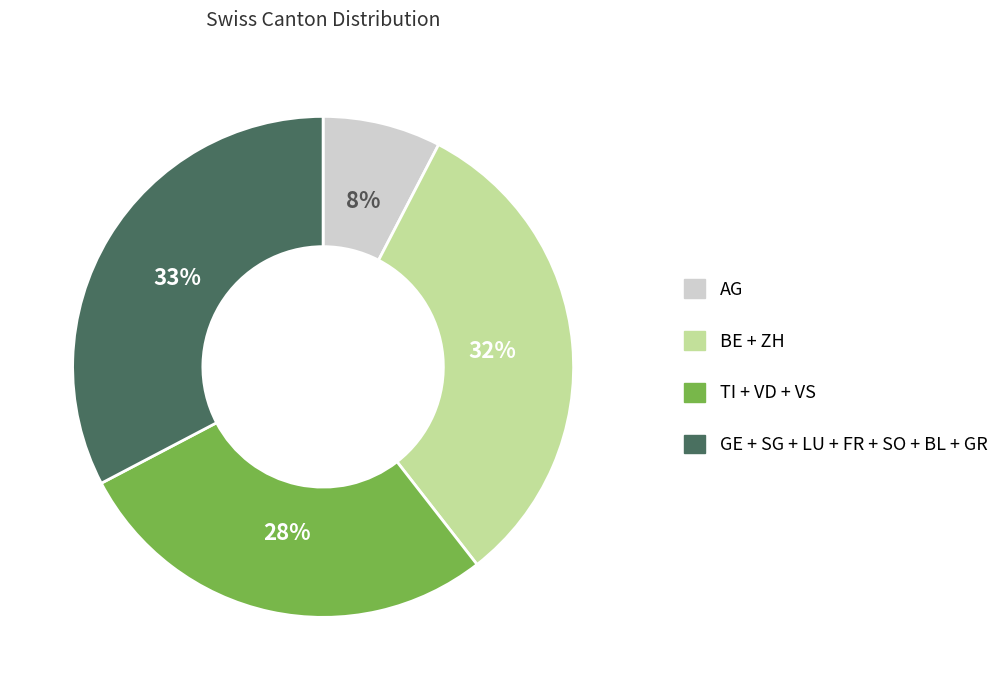

To the nearest percent, what is the average slice percentage?

25%